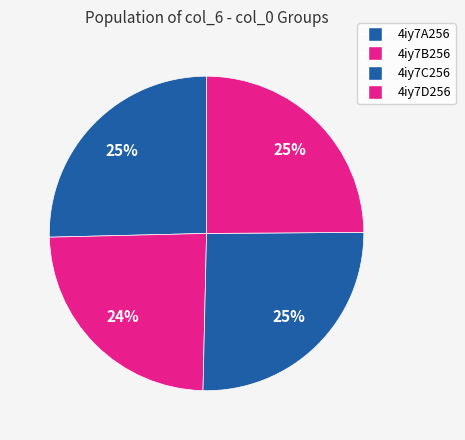

To the nearest percent, what is the difference between the largest and smallest slice percentages?

1%